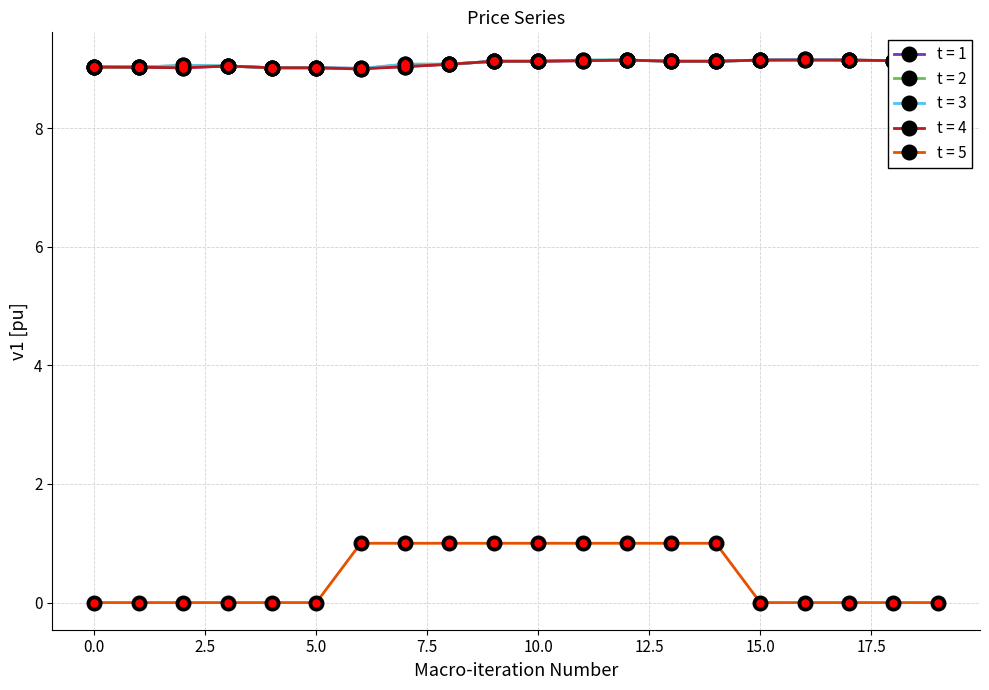

Which series has the largest range (max minus min)?

t = 5